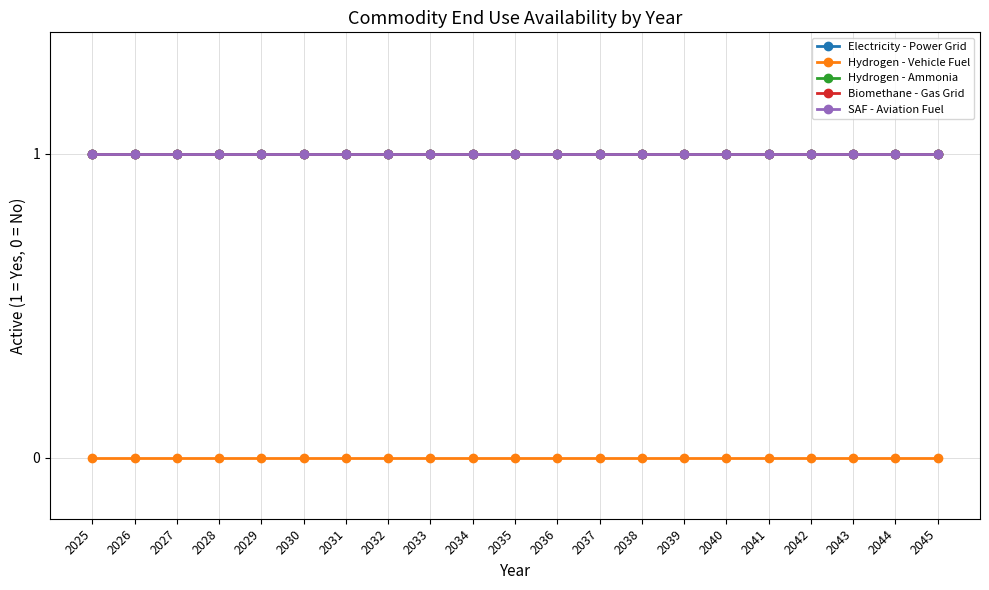

Where is SAF - Aviation Fuel nearest to the value 1?

2025